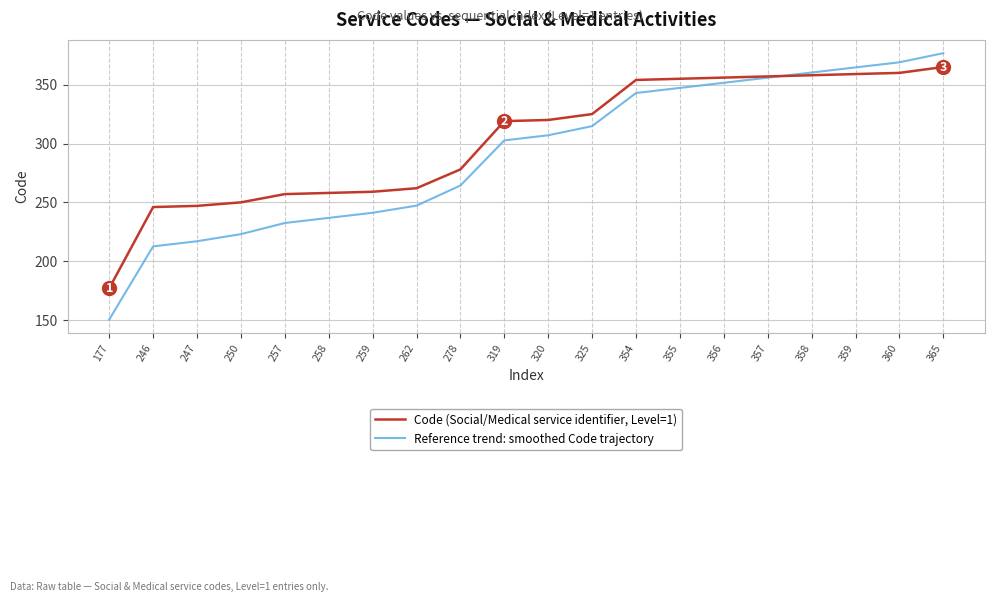

At how many categories does at least one series exceed 339?

8